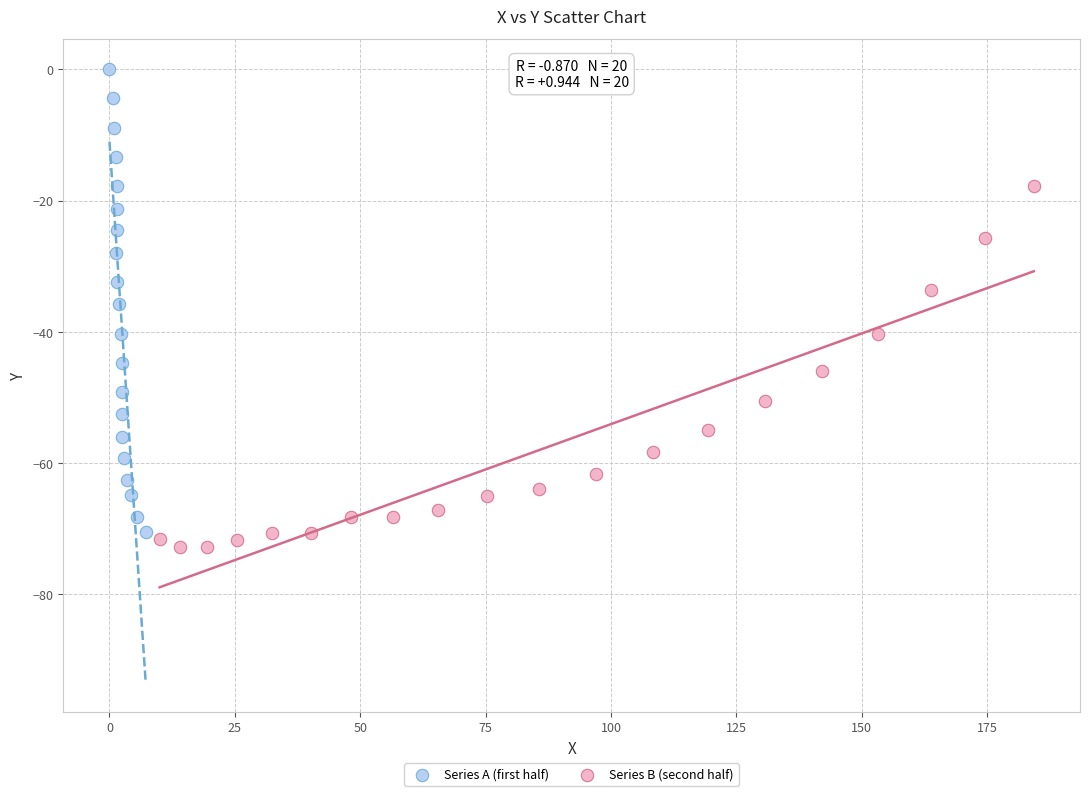

Which series contains the lowest Y value?

Series B (second half)